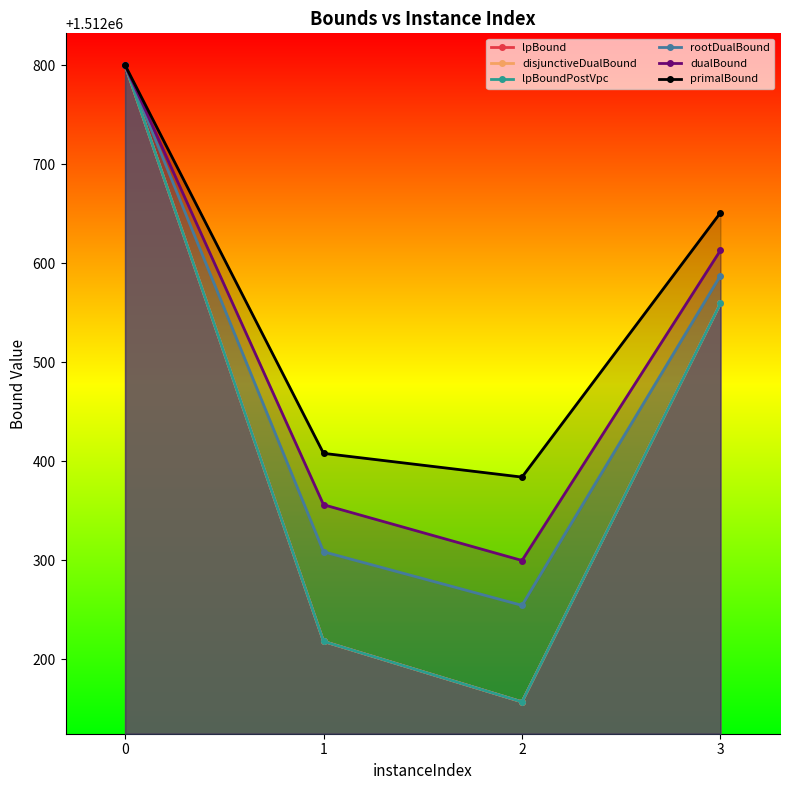

Which series has the largest total across all categories?

primalBound